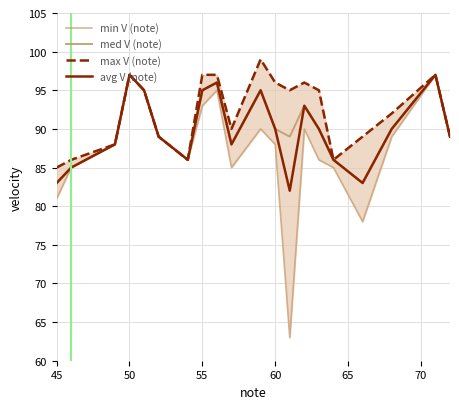

What position from the left is 55?

3